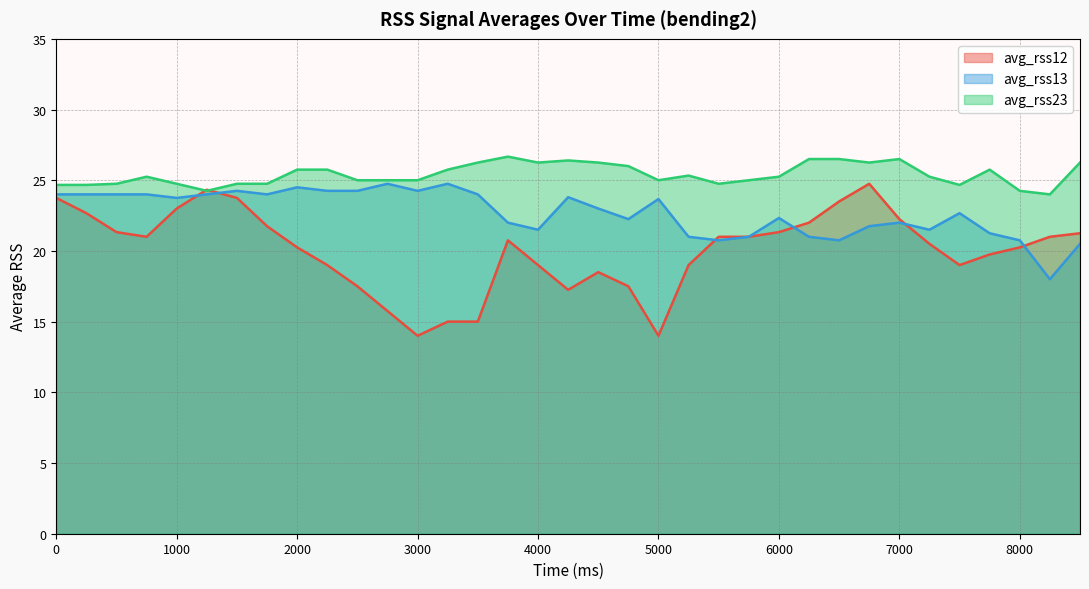

Does the chart have visible grid lines?

Yes